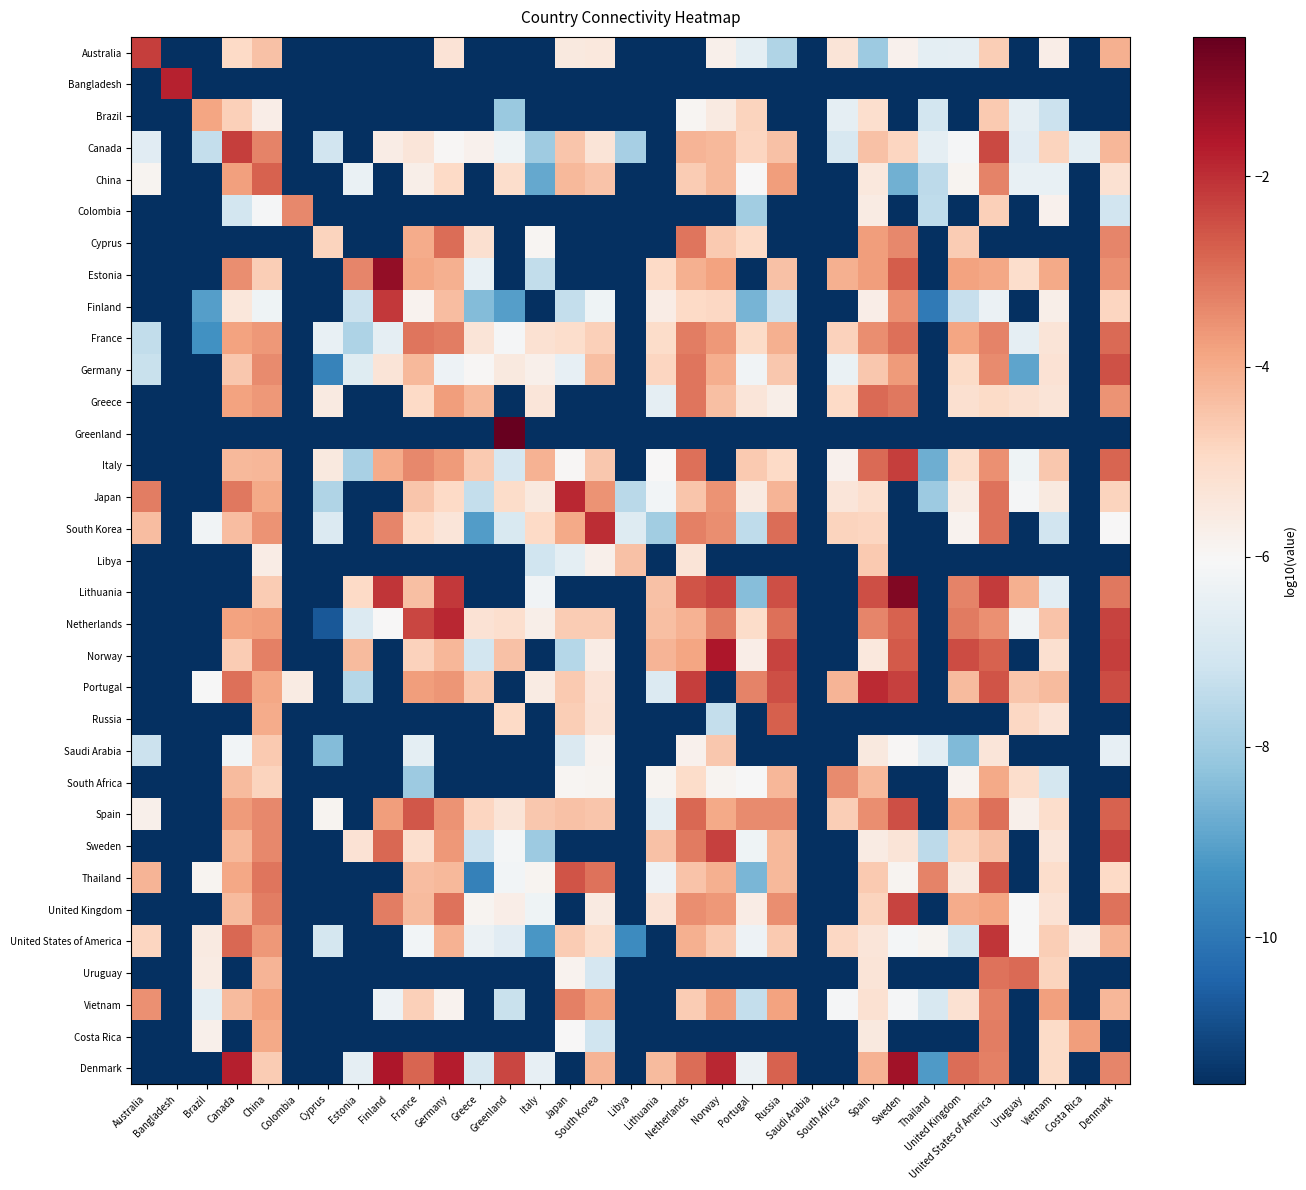

What is the total value across all series at Greenland?

-263.9